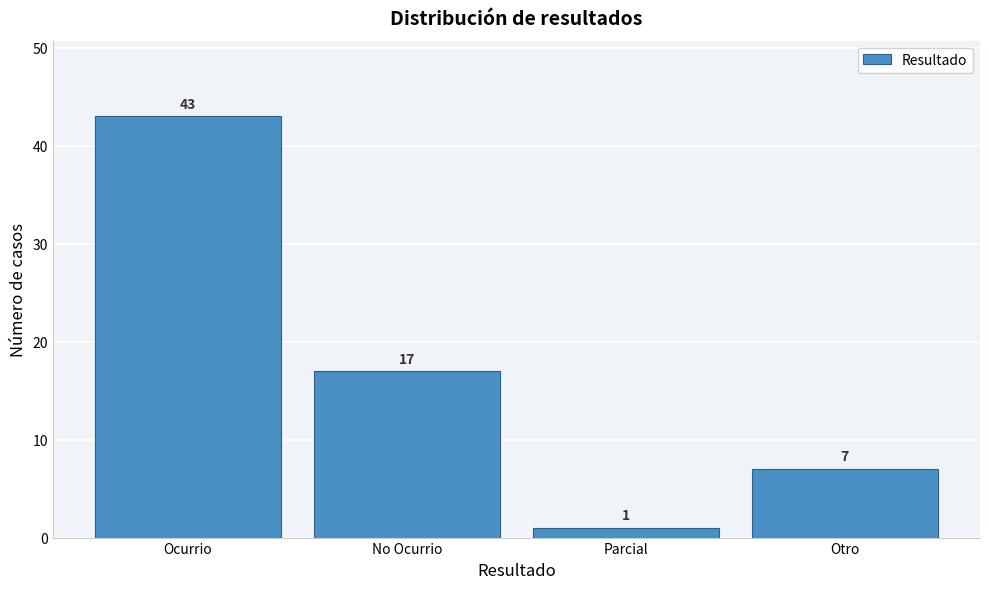

Reading right to left, what are all the values shown in this chart?

Otro=7	Parcial=1	No Ocurrio=17	Ocurrio=43